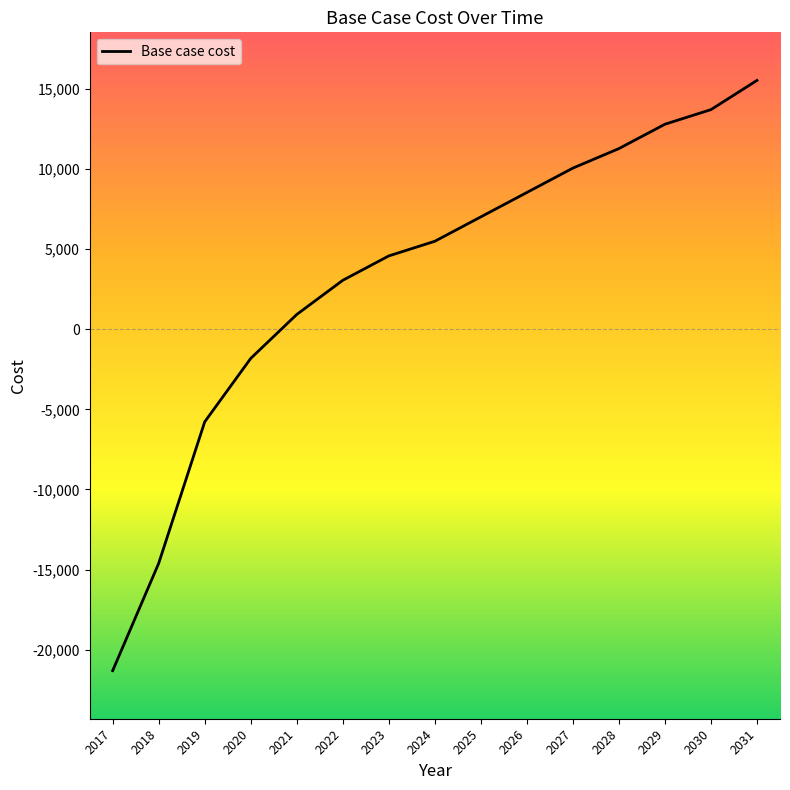

Reading left to right, what are all the values shown in this chart?

2017=-21313.7	2018=-14614.2	2019=-5780.4	2020=-1820.1	2021=921.8	2022=3054.5	2023=4577.8	2024=5491.6	2025=7014.5	2026=8537.2	2027=10059.5	2028=11277.0	2029=12798.0	2030=13709.6	2031=15534.2